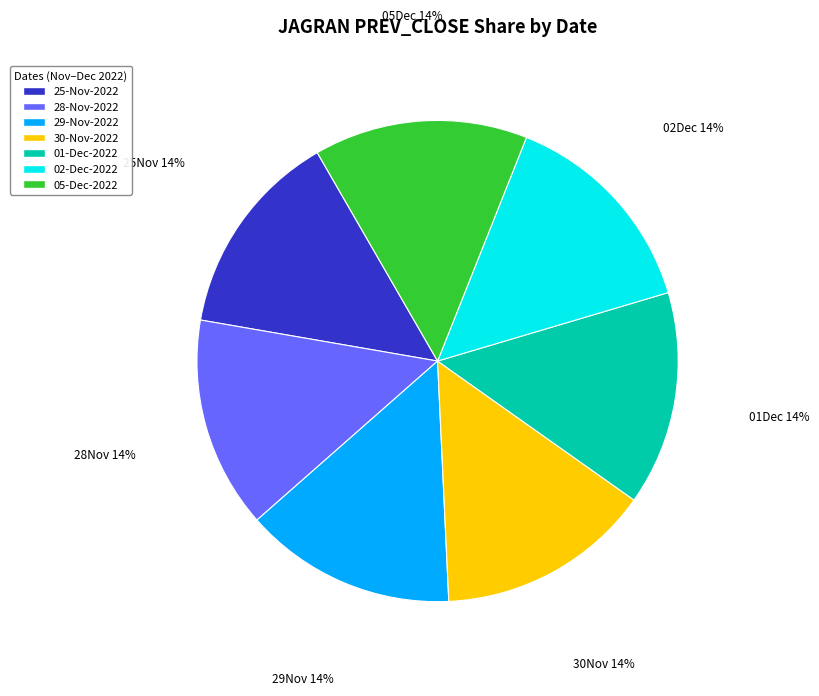

Count the number of slices in the pie.

7